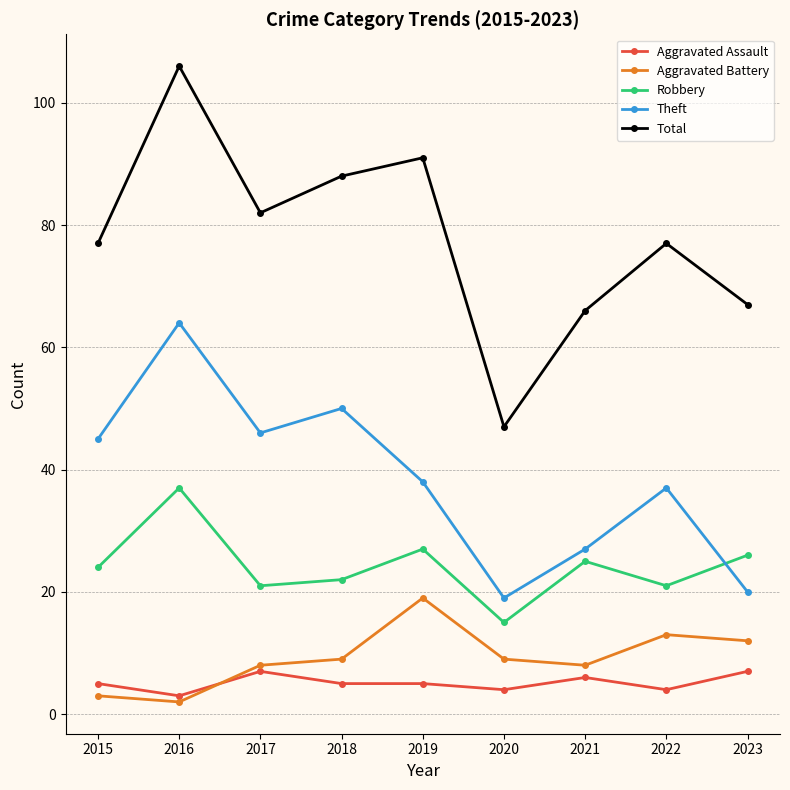

Is it true that Theft equals 46 at 2017?

True